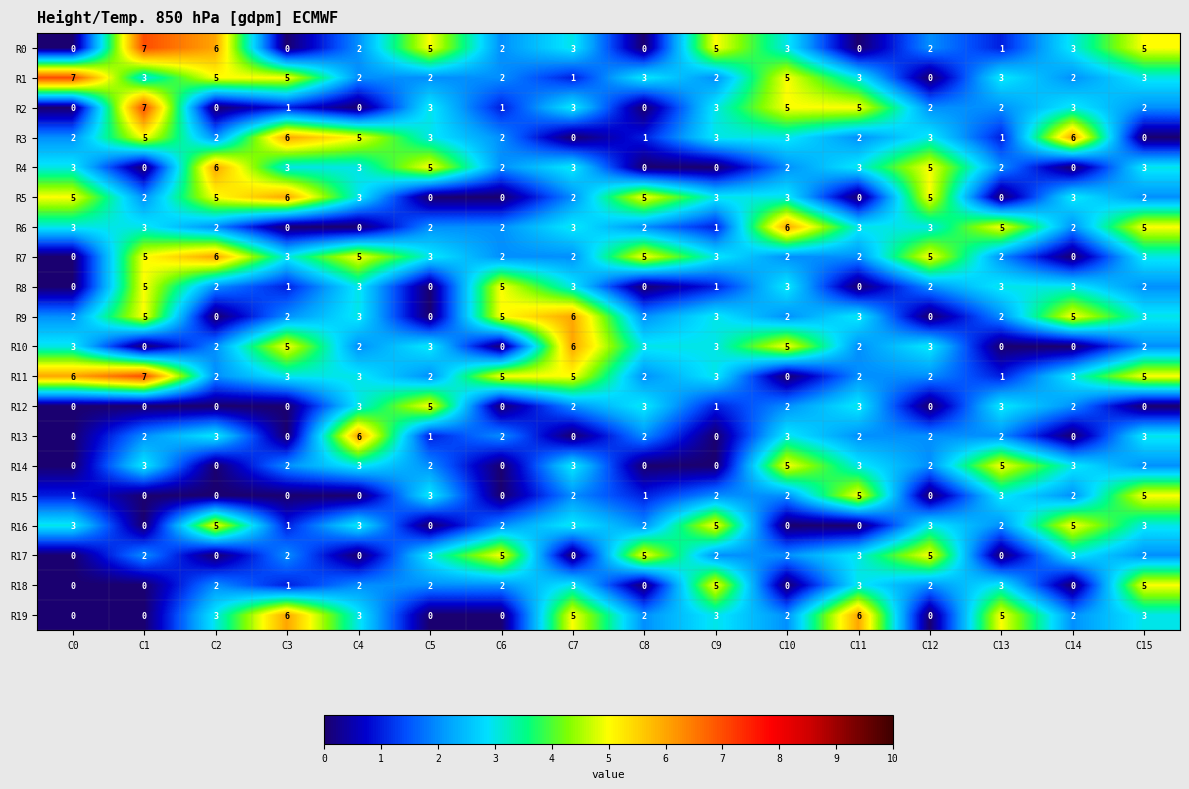

Where does the R15 series first go above 2?

C5